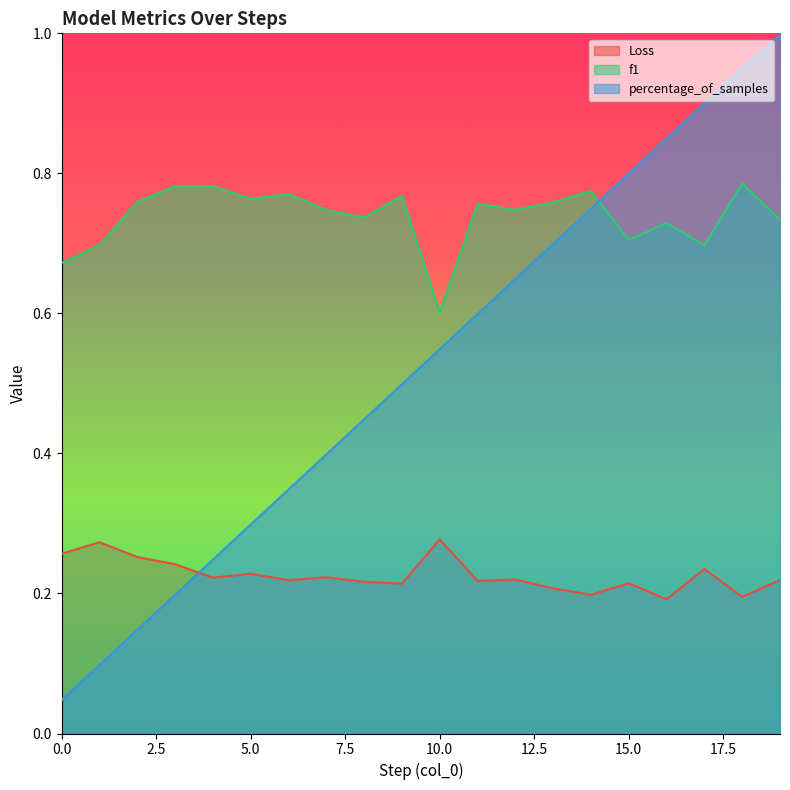

After their last crossing, which series has the higher values: percentage_of_samples or f1?

percentage_of_samples